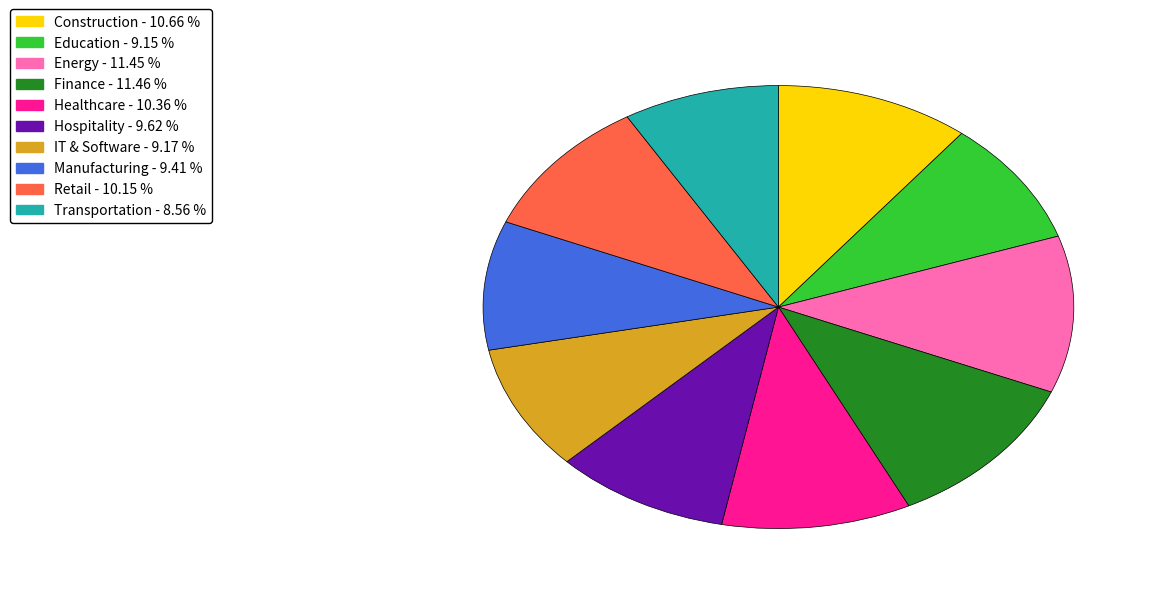

Is there any slice that represents more than half of the pie?

No